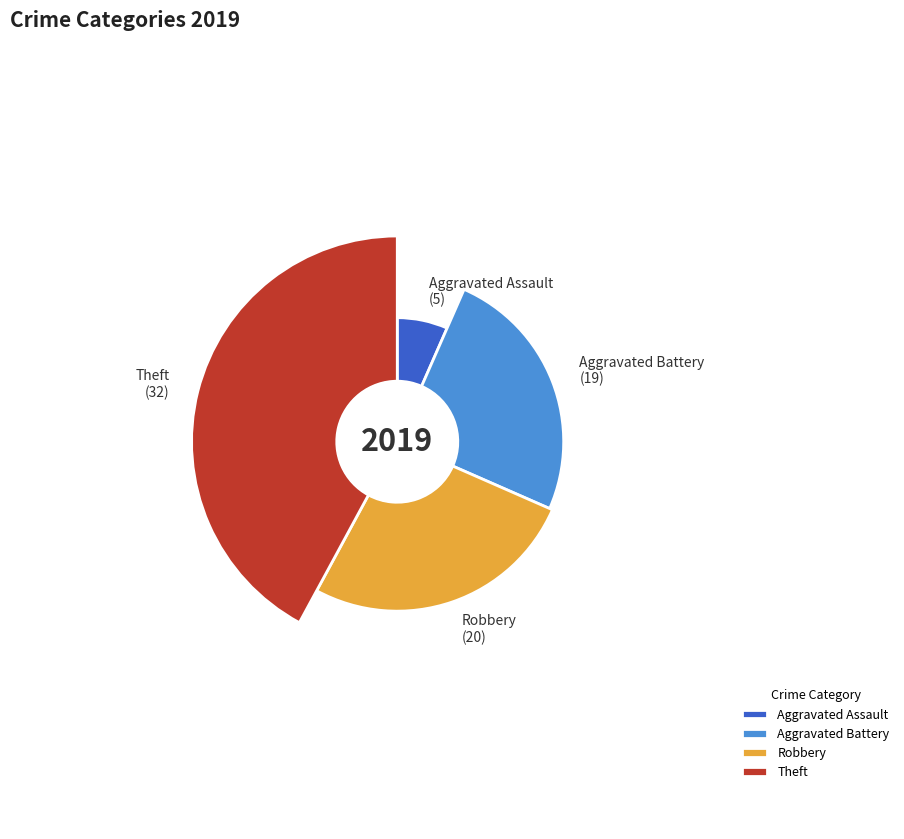

How many segments does this pie chart have?

4